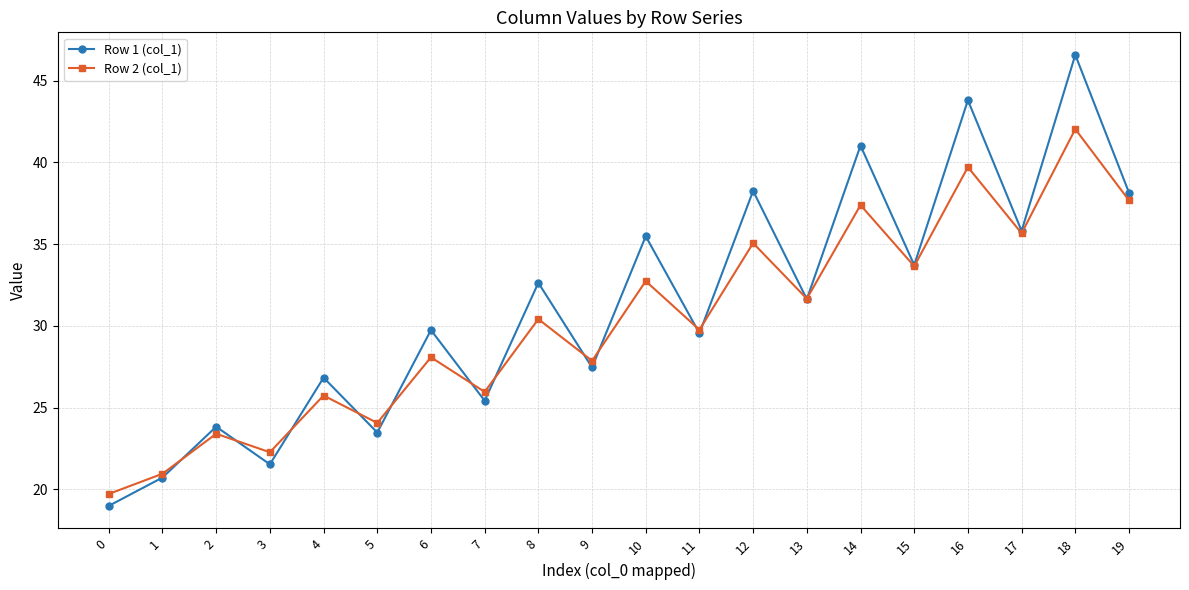

What is the average value of the Row 1 (col_1) series?

31.2